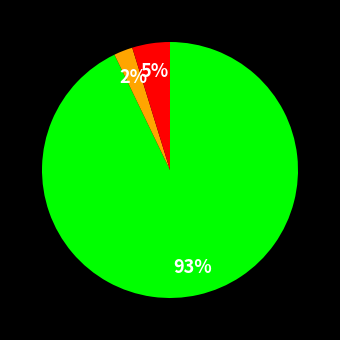

Is there any slice that represents more than half of the pie?

Yes